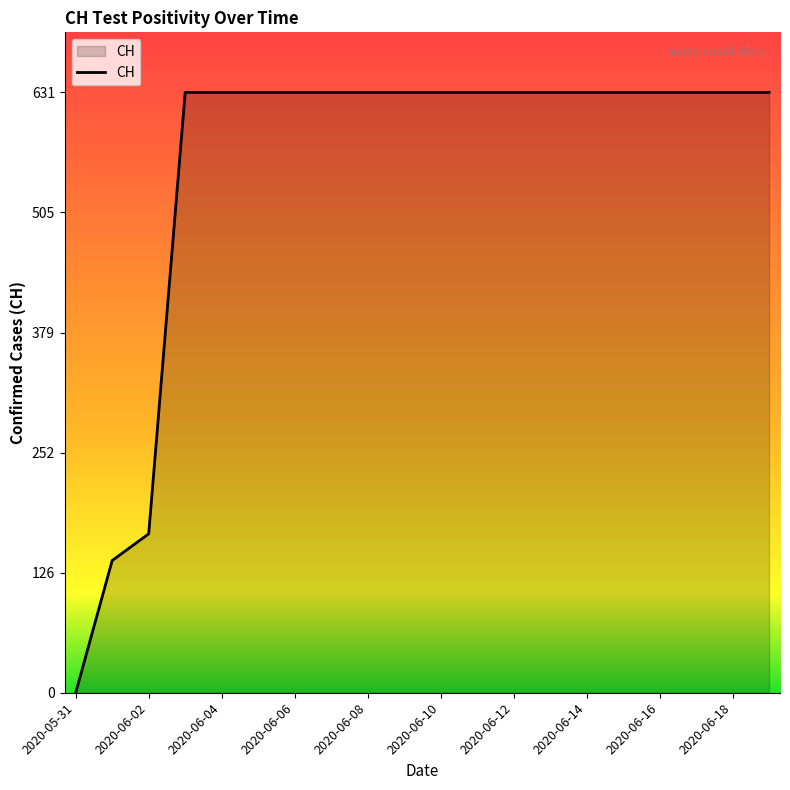

What is the difference between the maximum and minimum values?

631